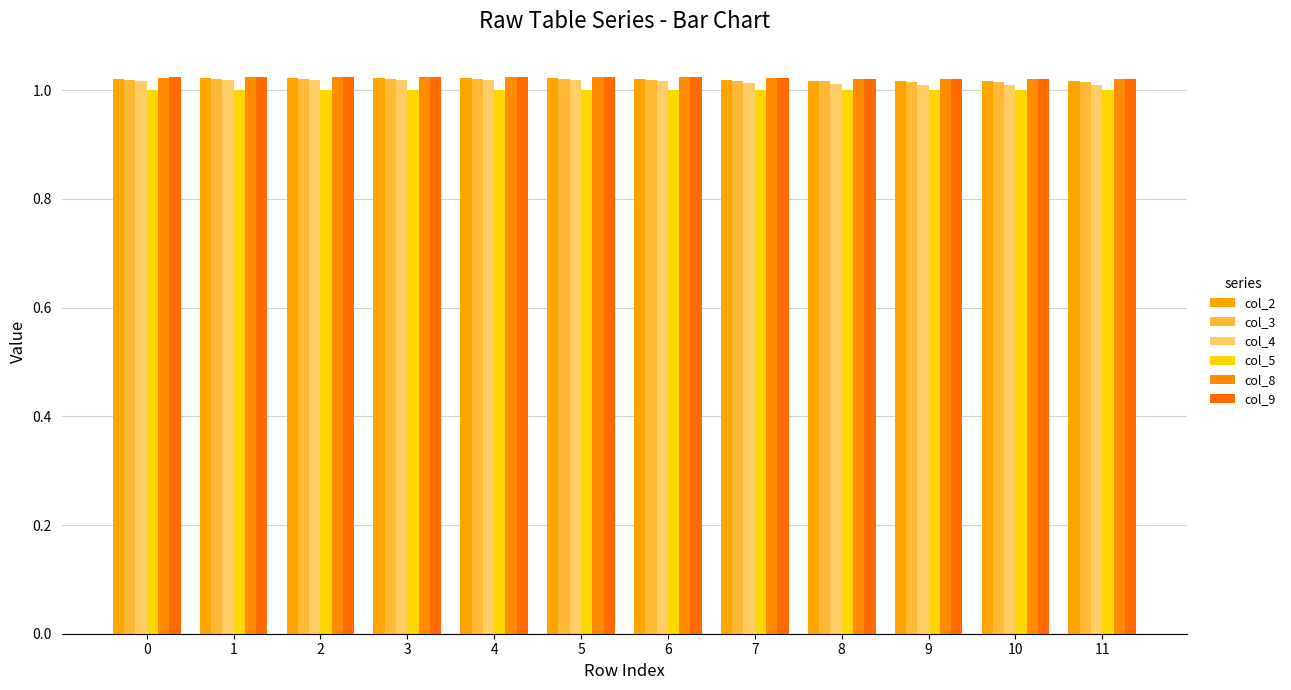

What is the value of the col_4 bar at the 6th from the left?

1.0